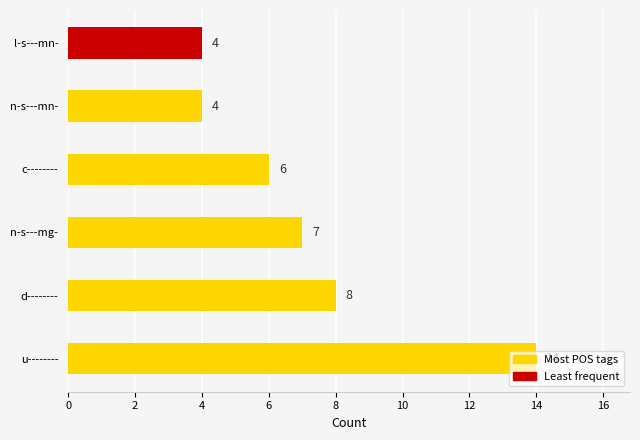

What is the average value?

7